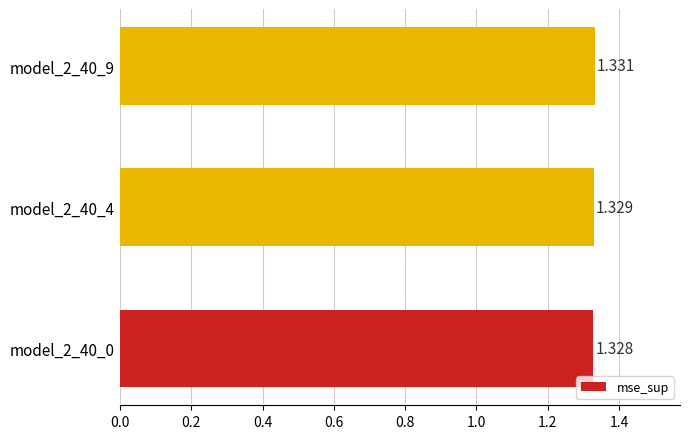

What is the smallest value displayed?

1.3